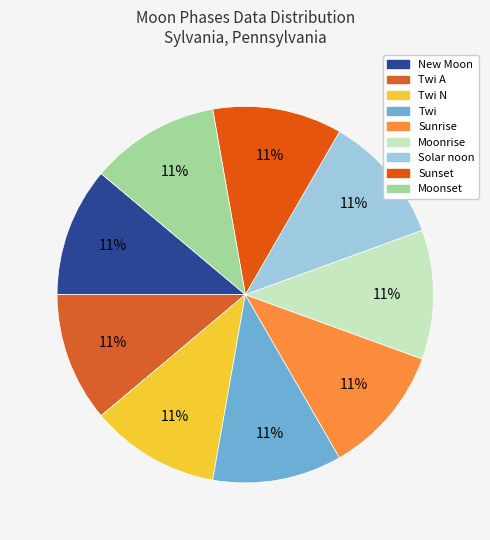

Count the number of slices in the pie.

9